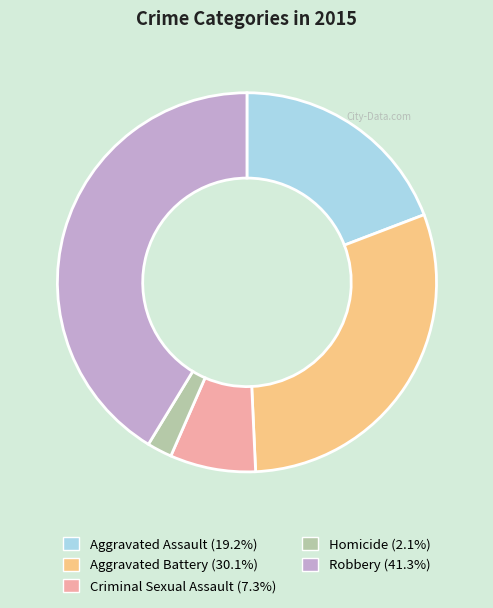

Which category has the biggest portion of the pie?

Robbery